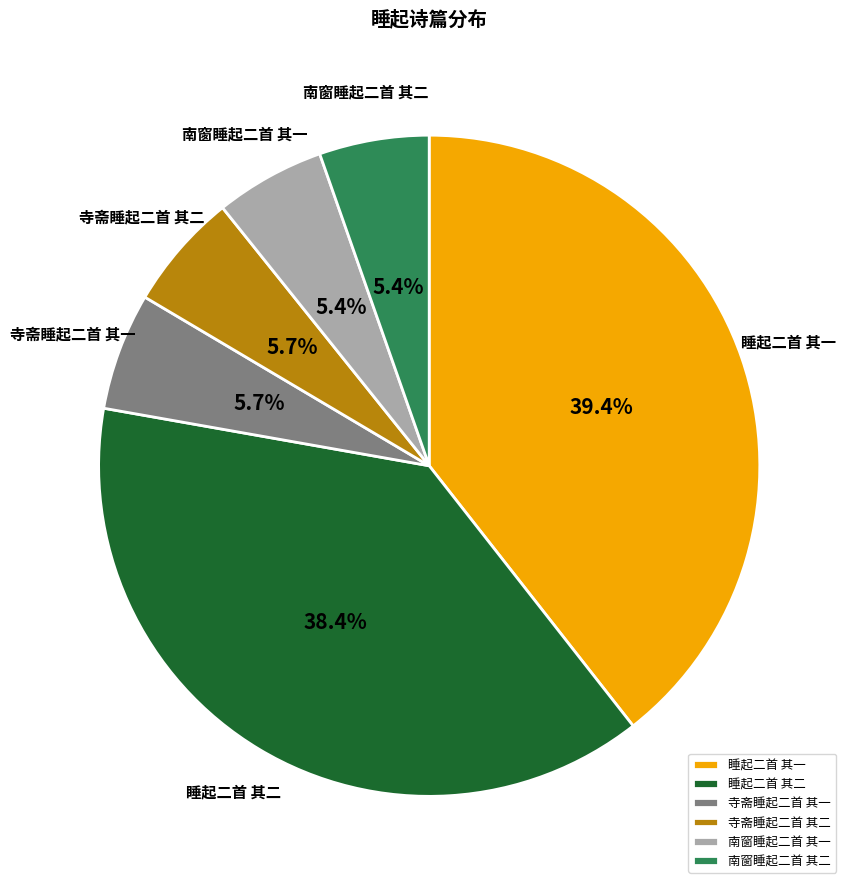

What is the largest slice in the pie chart?

睡起二首 其一